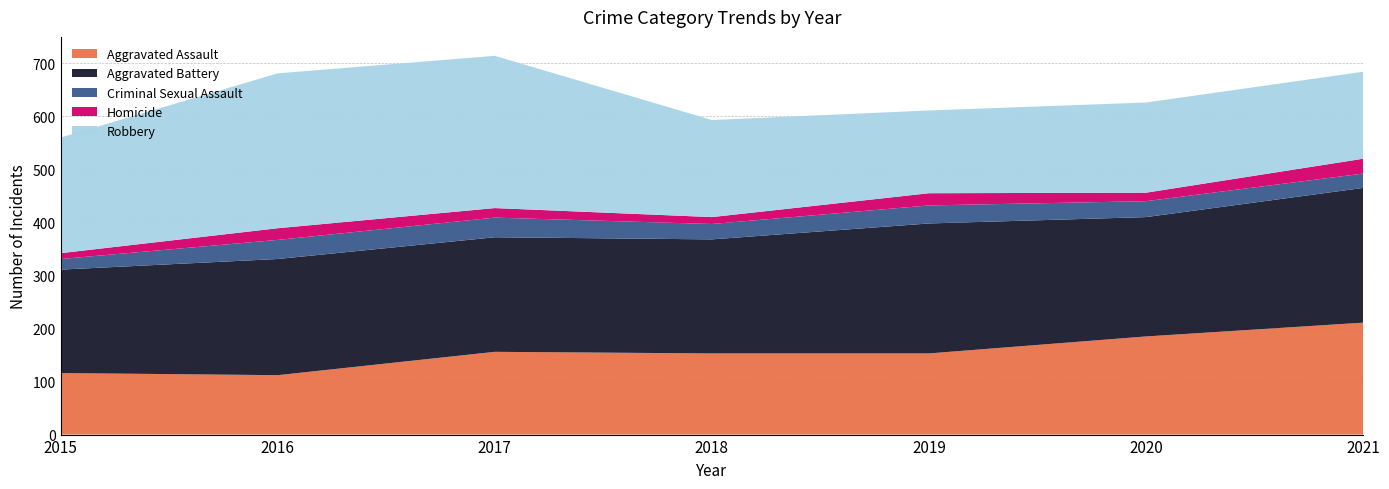

Reading left to right, what are all the values shown in this chart?

Aggravated Assault: 2015=116	2016=112	2017=156	2018=153	2019=153	2020=185	2021=211
Aggravated Battery: 2015=195	2016=219	2017=216	2018=215	2019=245	2020=225	2021=254
Criminal Sexual Assault: 2015=20	2016=36	2017=37	2018=29	2019=34	2020=30	2021=27
Homicide: 2015=11	2016=22	2017=18	2018=13	2019=23	2020=16	2021=28
Robbery: 2015=218	2016=292	2017=287	2018=183	2019=156	2020=170	2021=164